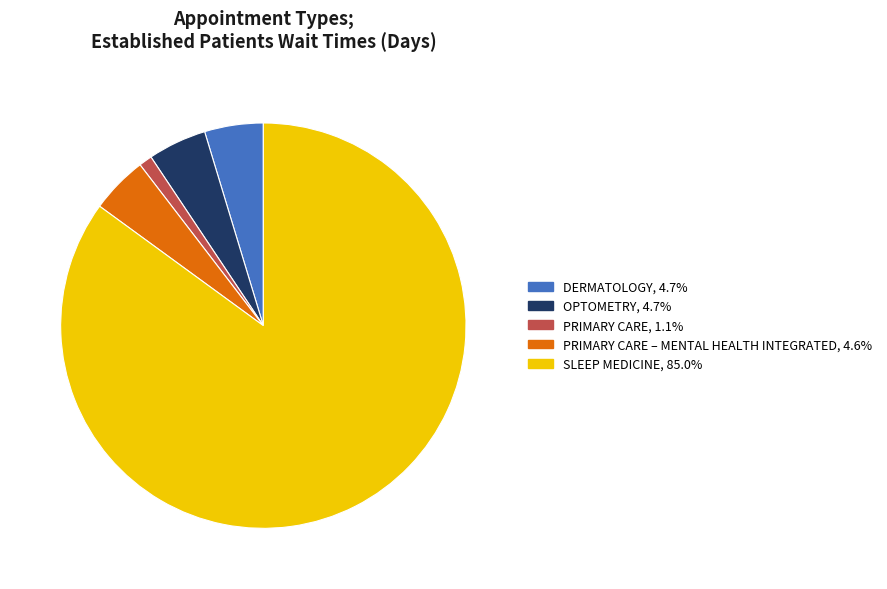

Is there a majority slice in this chart?

Yes